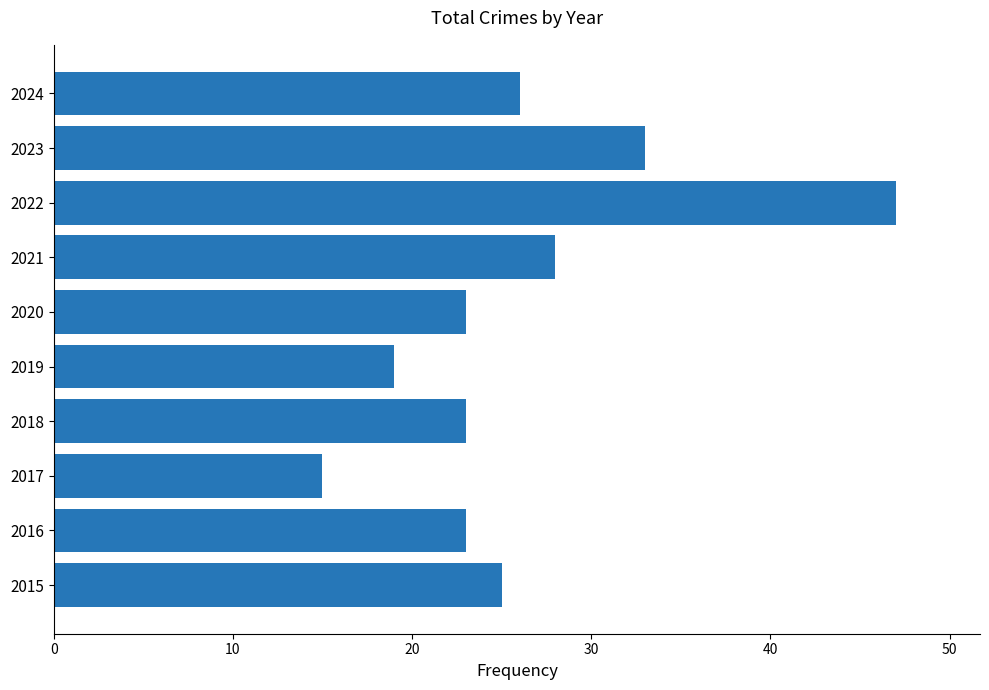

How many bars are there in total?

10